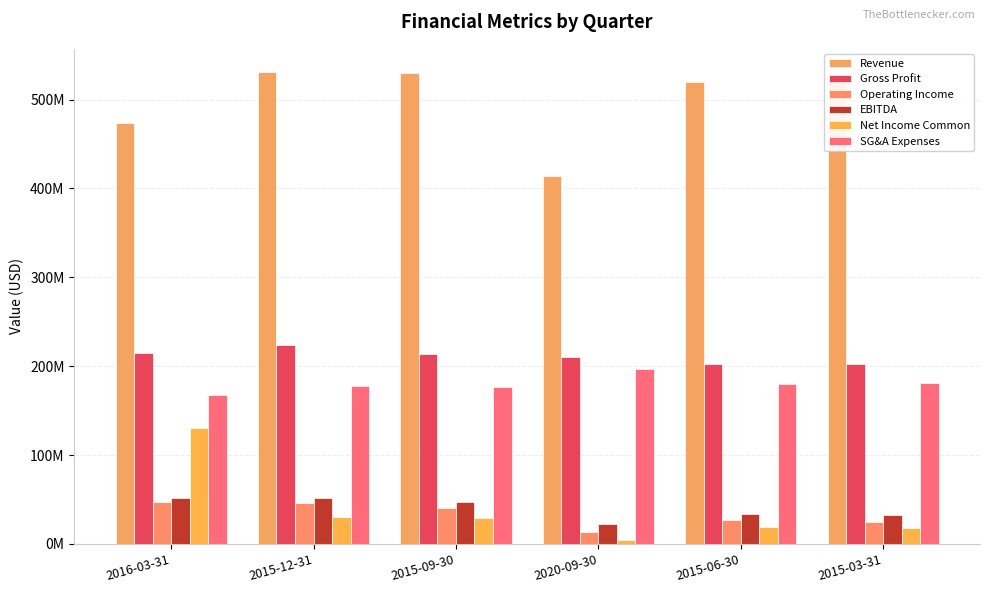

Reading right to left, list all the values displayed in this chart.

Revenue: 2015-03-31=522381000	2015-06-30=519377000	2020-09-30=414343000	2015-09-30=529398000	2015-12-31=530495000	2016-03-31=473285000
Gross Profit: 2015-03-31=202035000	2015-06-30=202914000	2020-09-30=210833000	2015-09-30=213633000	2015-12-31=223317000	2016-03-31=214984000
Operating Income: 2015-03-31=24581000	2015-06-30=26642000	2020-09-30=13700000	2015-09-30=40491000	2015-12-31=45675900	2016-03-31=47599900
EBITDA: 2015-03-31=32235000	2015-06-30=34160000	2020-09-30=22544000	2015-09-30=46760000	2015-12-31=51512900	2016-03-31=51994900
Net Income Common: 2015-03-31=17811000	2015-06-30=18995000	2020-09-30=4067000	2015-09-30=29045000	2015-12-31=29944000	2016-03-31=130735000
SG&A Expenses: 2015-03-31=181341000	2015-06-30=180159000	2020-09-30=197133000	2015-09-30=177029000	2015-12-31=177641000	2016-03-31=167384000